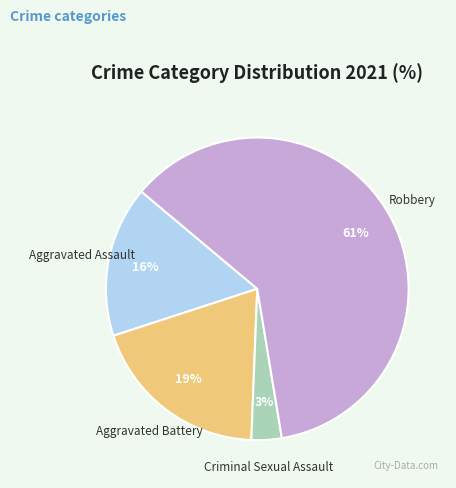

Which category has the smallest portion of the pie?

Criminal Sexual Assault